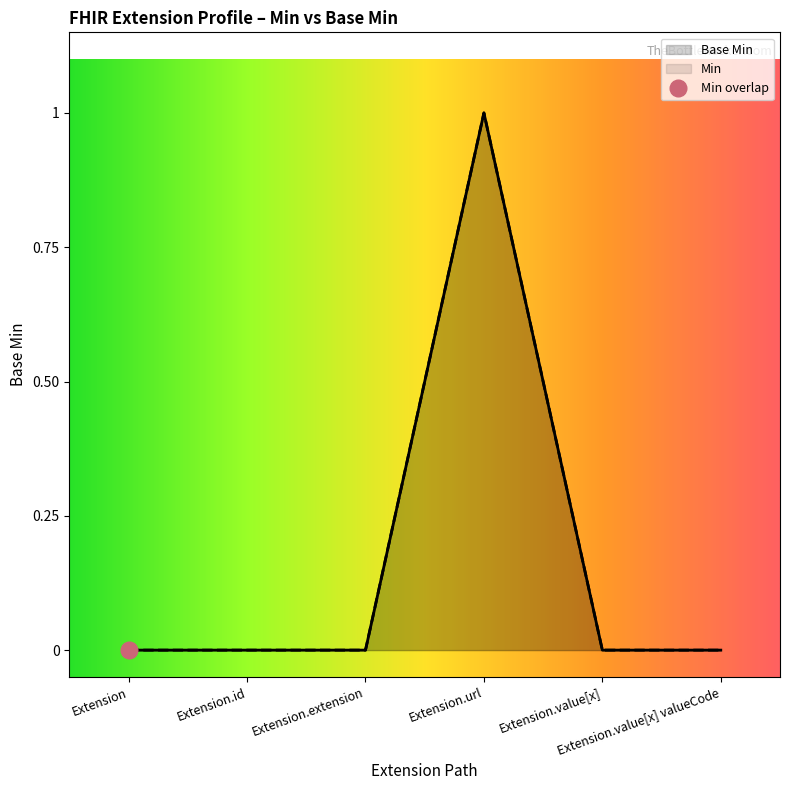

True or false: Base Min and Min cross at least once.

False